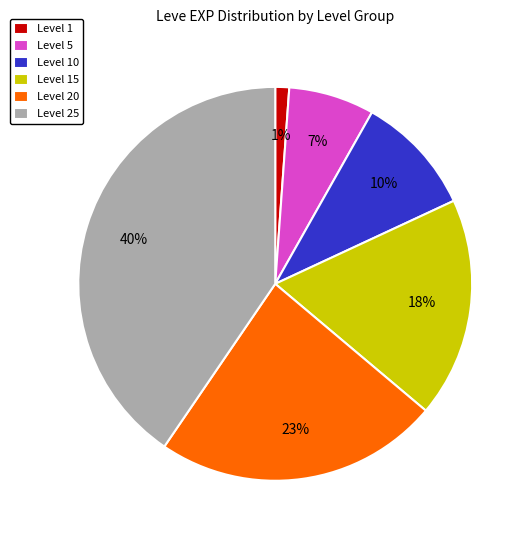

Between Level 5 and Level 15, which is larger?

Level 15